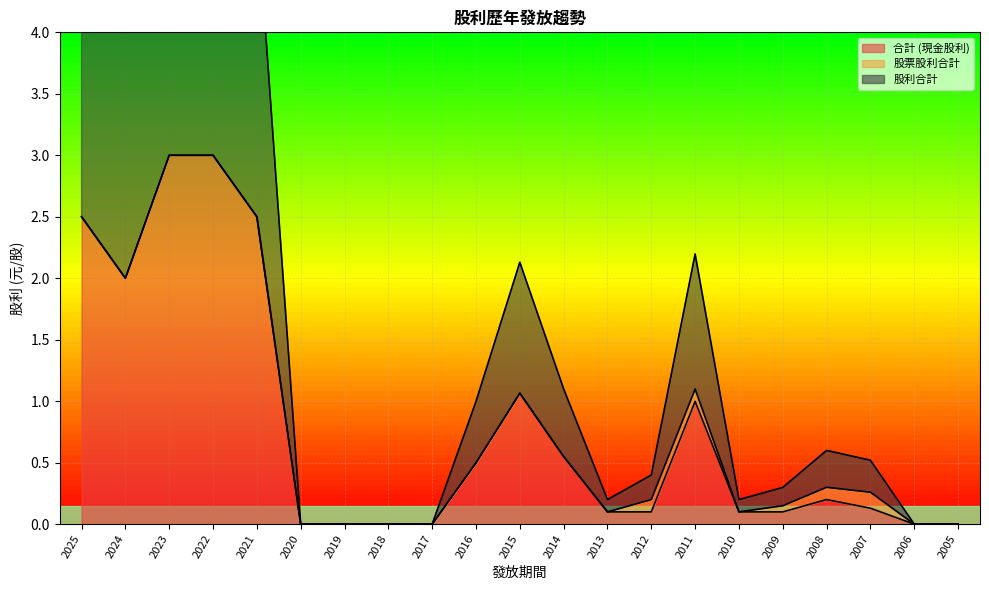

True or false: 股利合計 and 合計 (現金股利) intersect in this chart.

False